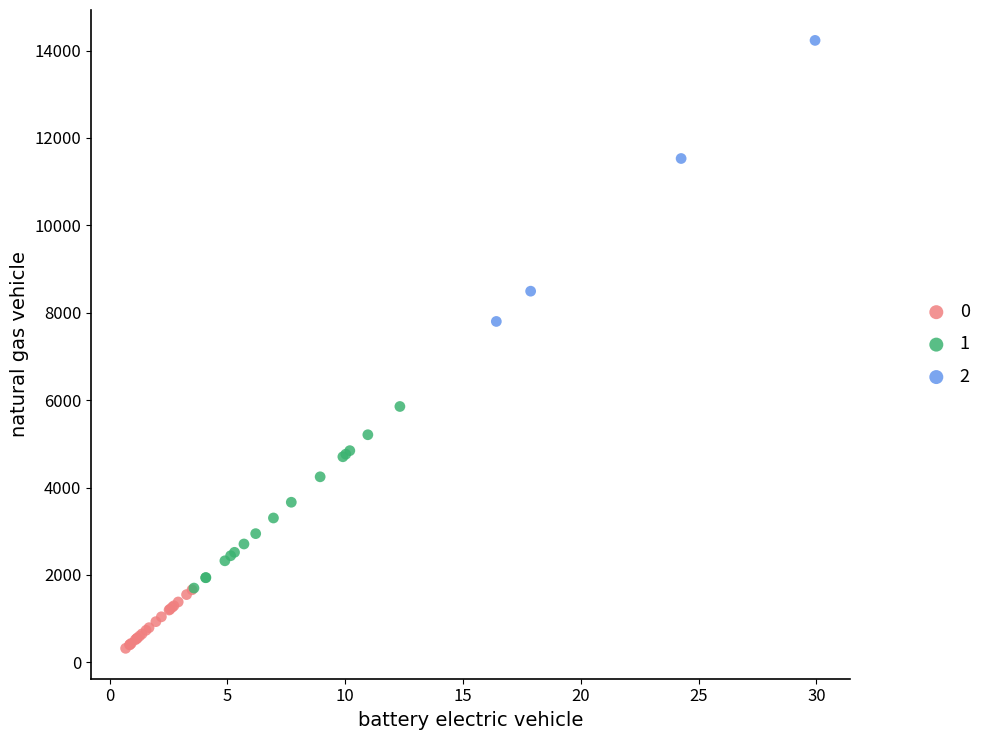

What are all the series names shown in the legend?

0, 1, 2